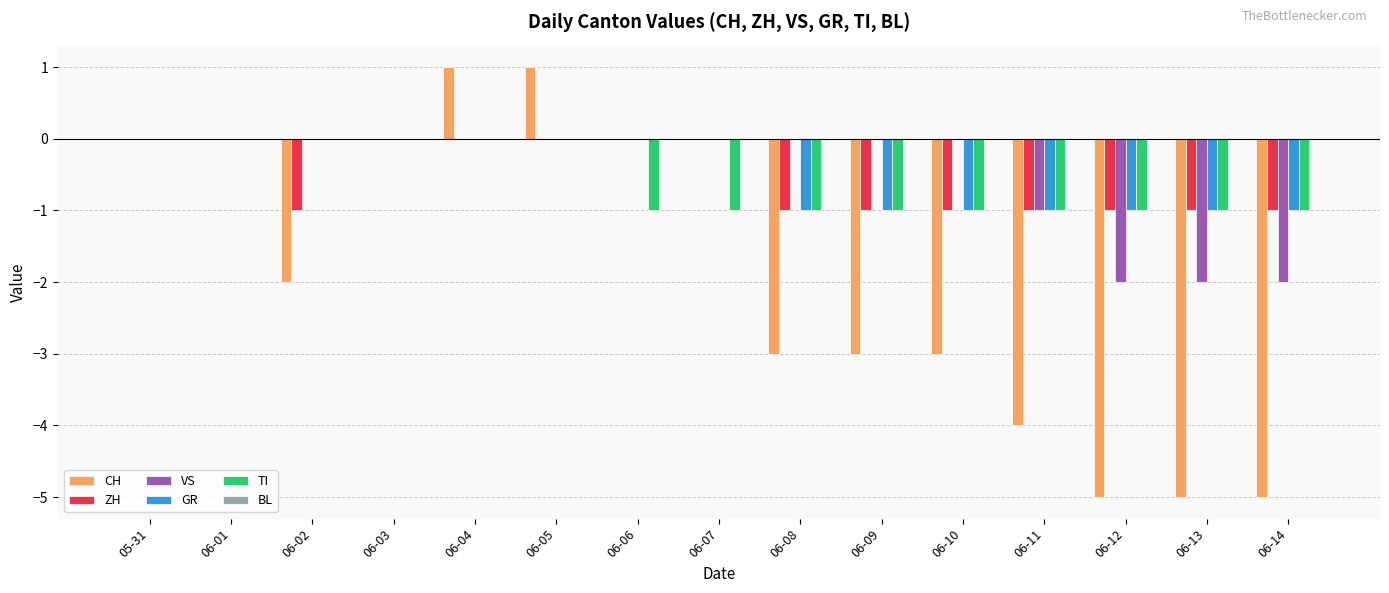

Count the number of categories in the chart.

15